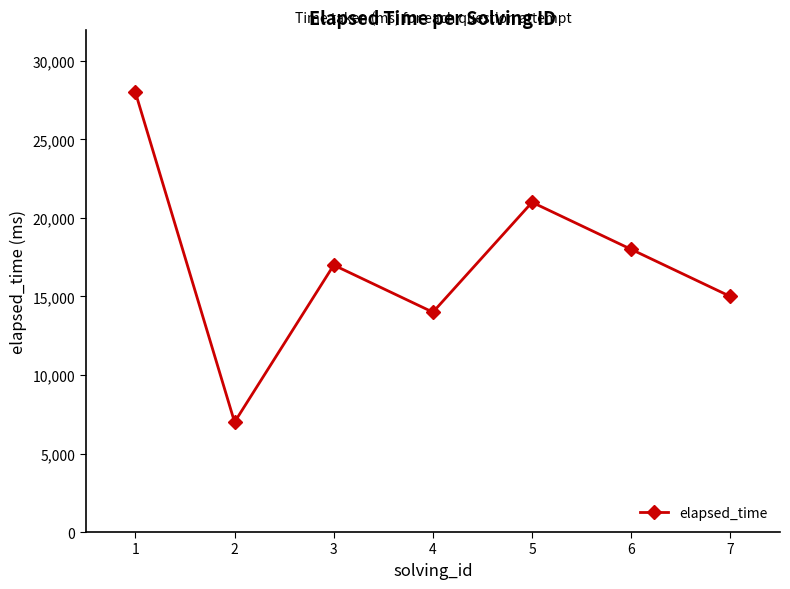

Is it true that the value at 1 is 14880?

False